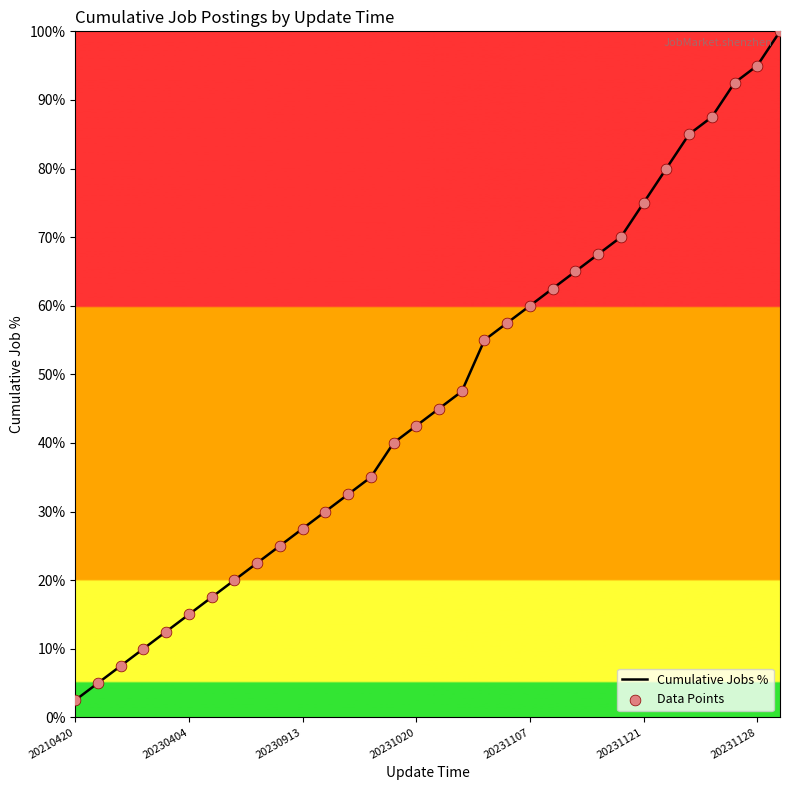

What is the minimum value shown in the chart?

2.5